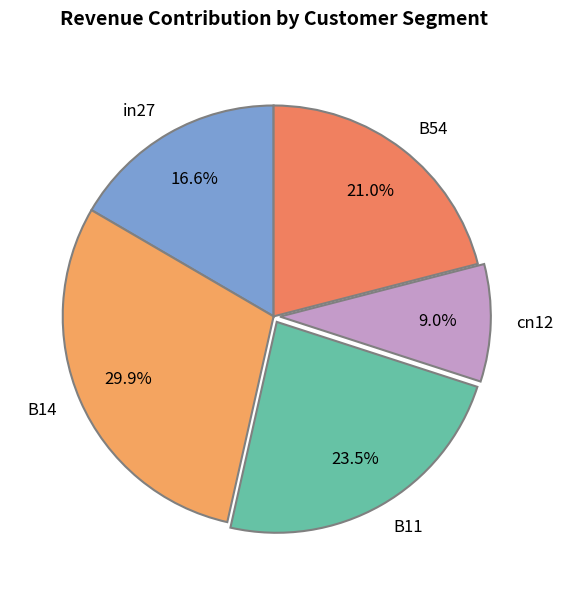

The B11 slice represents 33% of the pie. True or false?

False